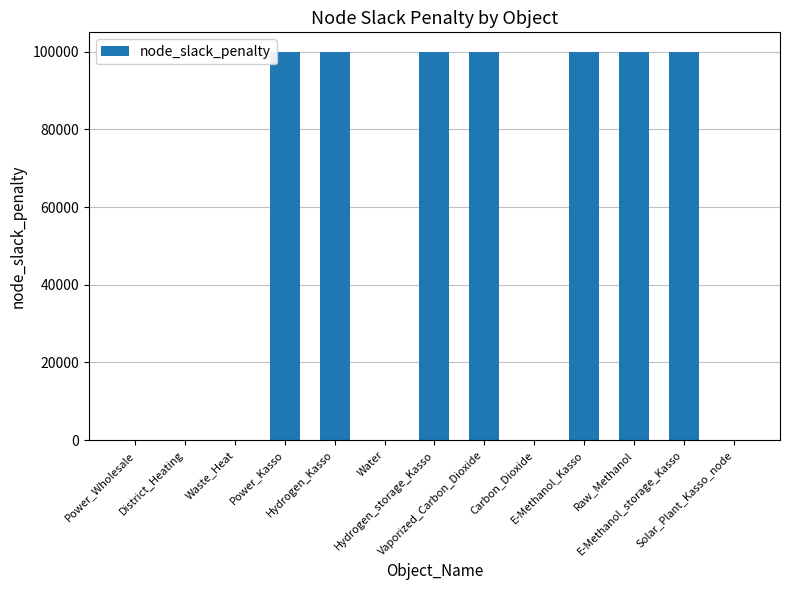

Approximately how many times larger is the value at Raw_Methanol compared to E-Methanol_Kasso?

1.0